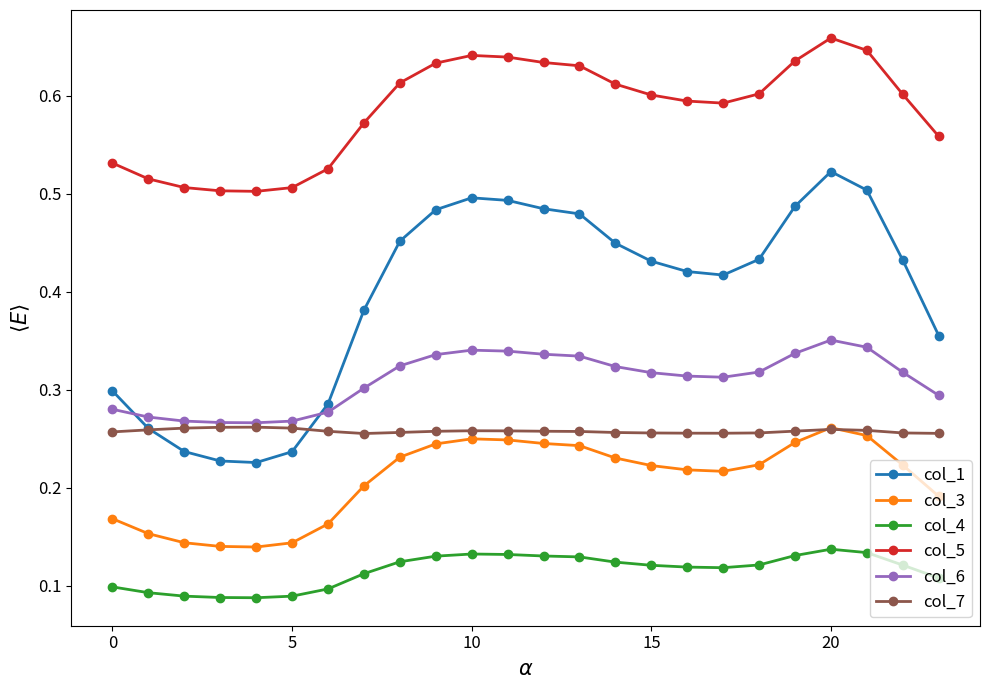

True or false: col_1 and col_5 intersect in this chart.

False